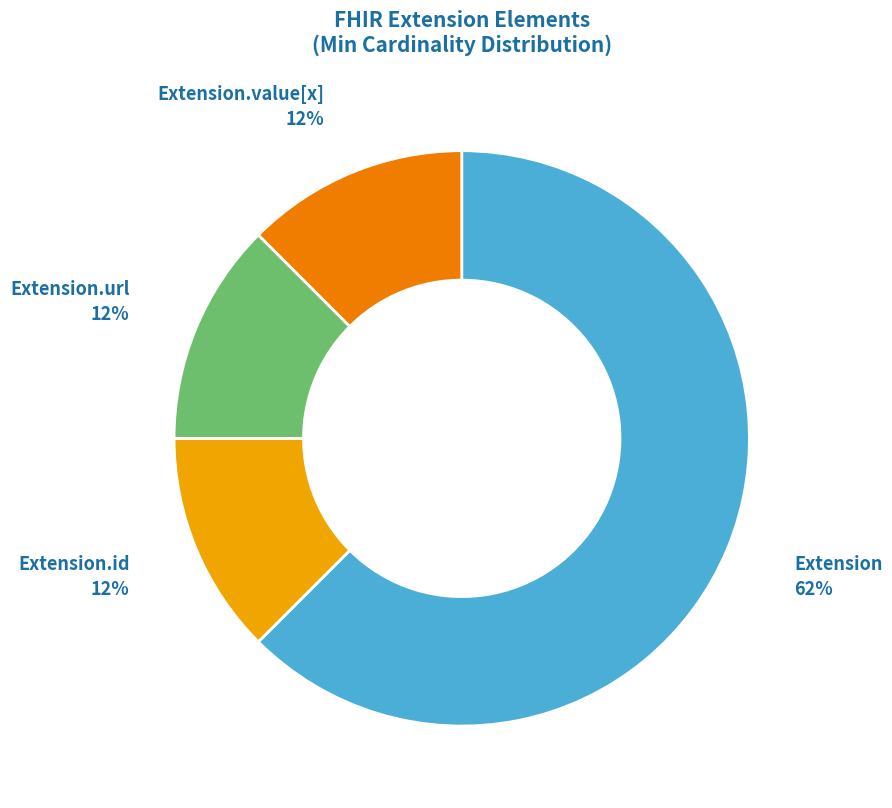

Do Extension.url and Extension.value[x] together represent more than half of the pie?

No